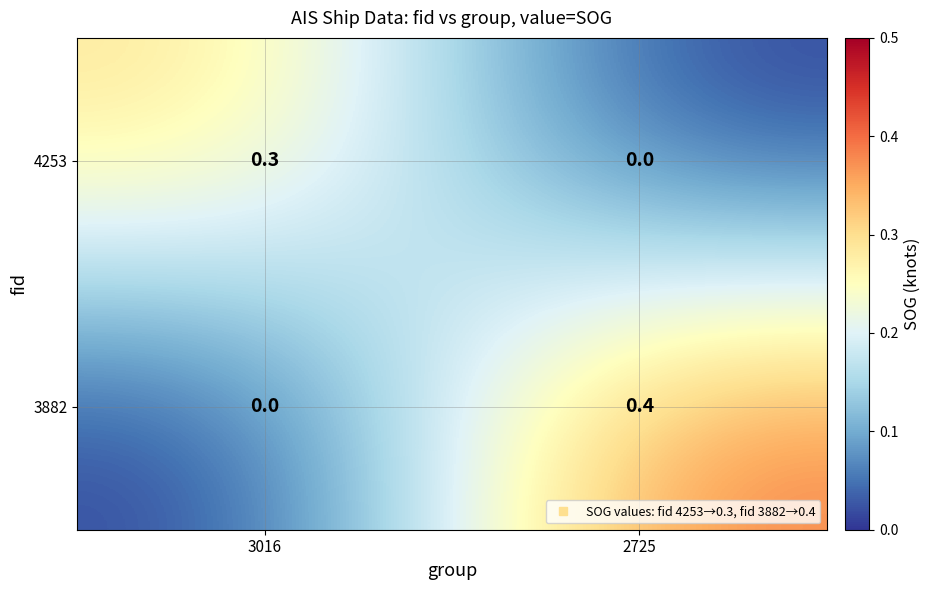

At 2725, list the series in order from smallest to largest.

4253, 3882